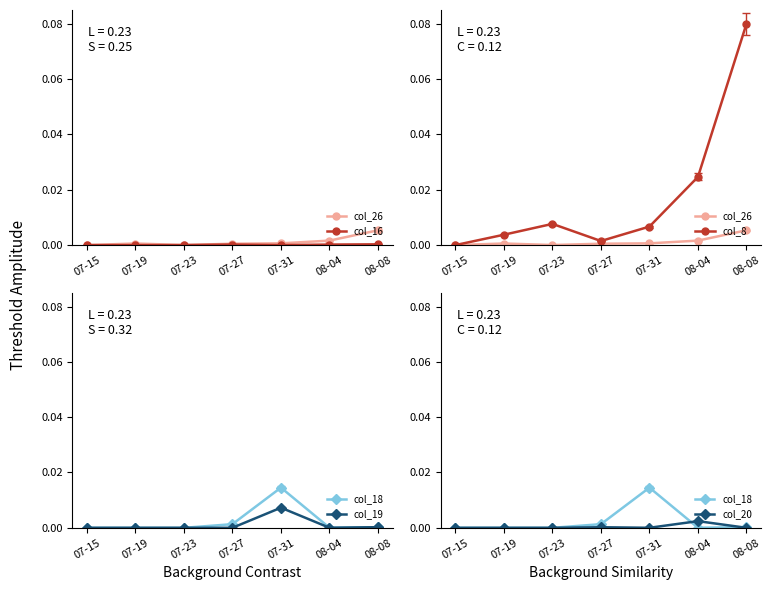

Reading left to right, extract all data points from this chart.

col_26: 07-15=0.0	07-19=0.0	07-23=0.0	07-27=0.0	07-31=0.0	08-04=0.0	08-08=0.0
col_16: 07-15=0.0	07-19=0.0	07-23=0.0	07-27=0.0	07-31=0.0	08-04=0.0	08-08=0.0
col_8: 07-15=0.0	07-19=0.0	07-23=0.0	07-27=0.0	07-31=0.0	08-04=0.0	08-08=0.1
col_18: 07-15=0.0	07-19=0.0	07-23=0.0	07-27=0.0	07-31=0.0	08-04=0.0	08-08=0.0
col_19: 07-15=0.0	07-19=0.0	07-23=0.0	07-27=0.0	07-31=0.0	08-04=0.0	08-08=0.0
col_20: 07-15=0.0	07-19=0.0	07-23=0.0	07-27=0.0	07-31=0.0	08-04=0.0	08-08=0.0